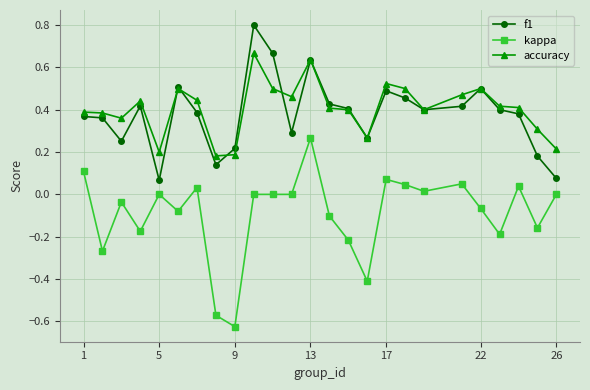

True or false: kappa and f1 cross at least once.

False